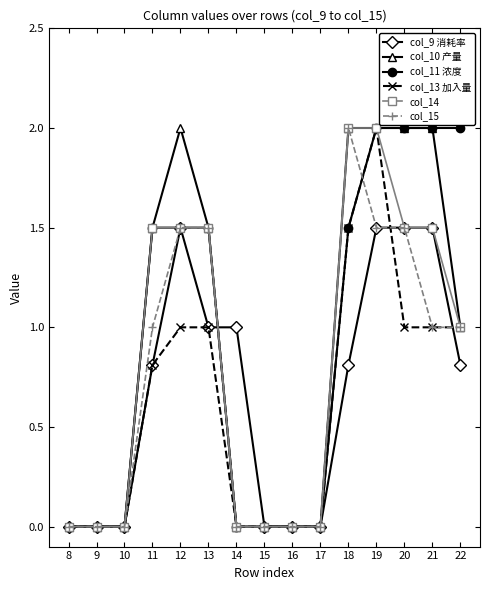

True or false: col_14 has a value of 1.1 at 17.

False